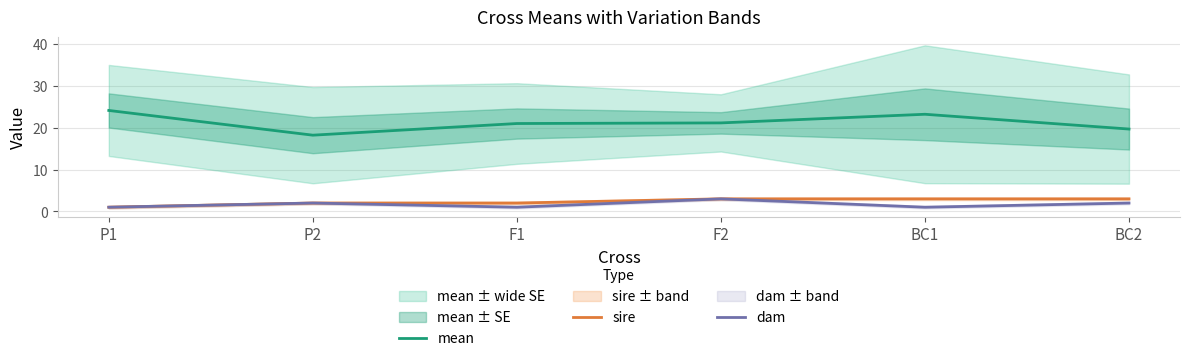

Rank the series by their maximum value, from lowest to highest.

sire, dam, mean